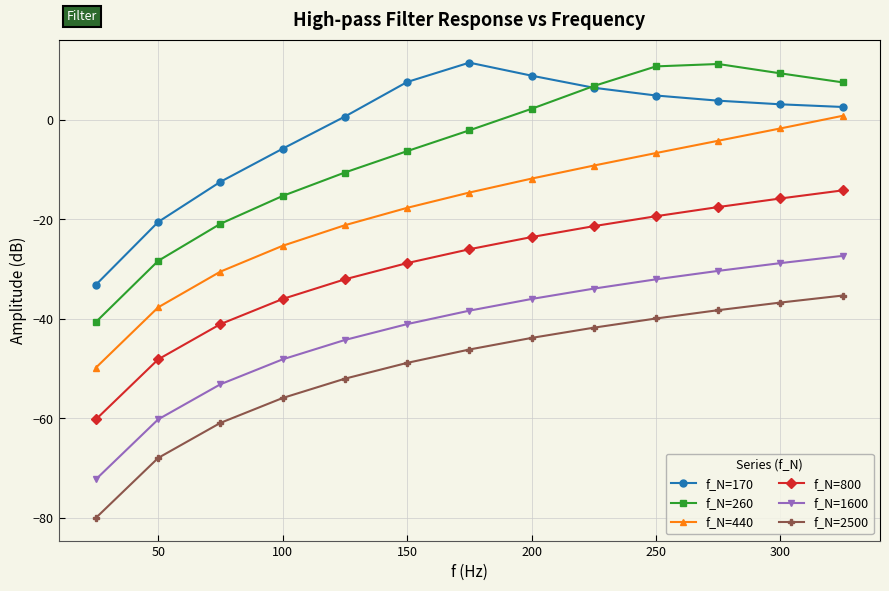

Which series has the largest total across all categories?

f_N=170